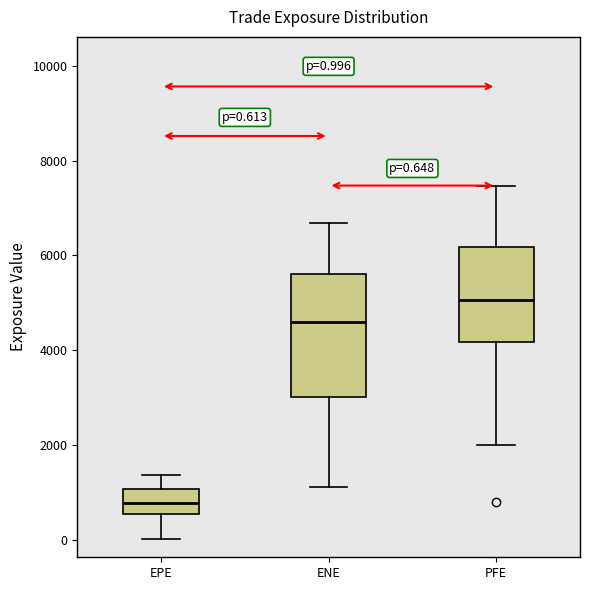

Which box's median line is the highest?

PFE